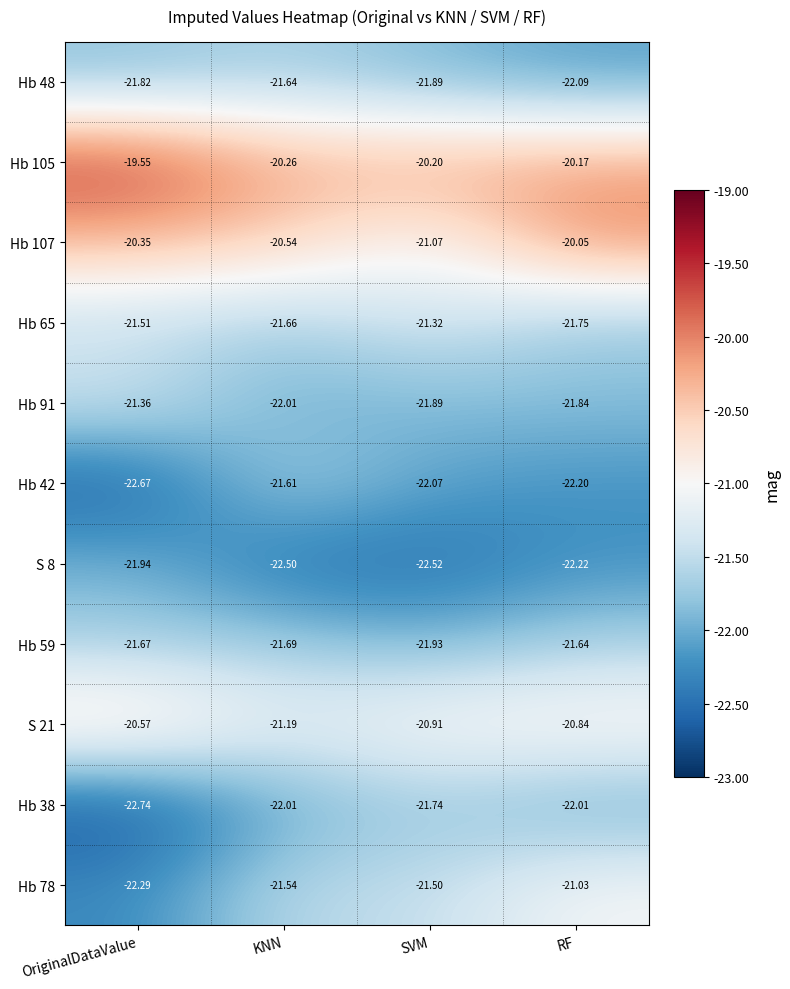

What is the total value across all series at OriginalDataValue?

-236.5